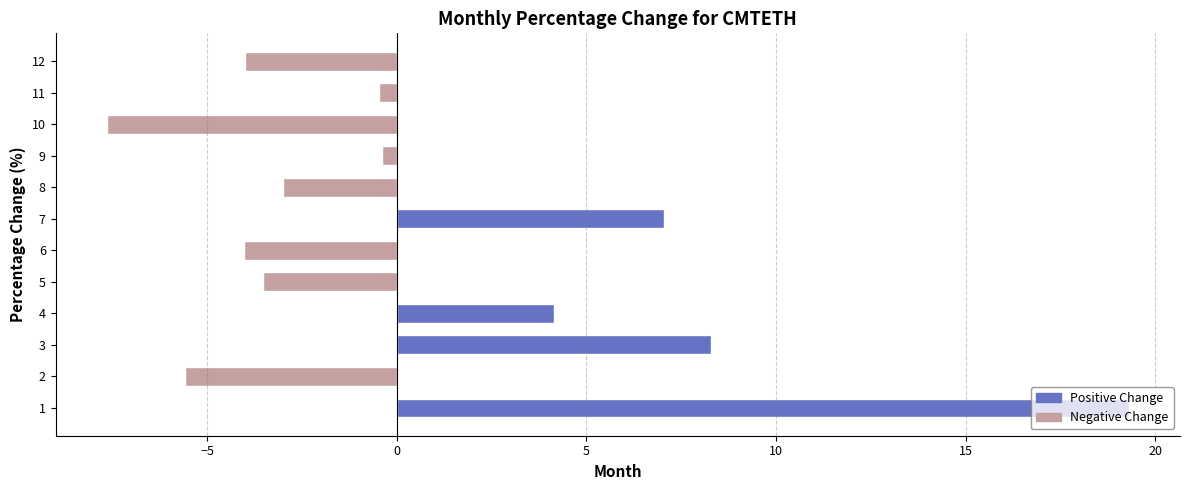

What is the greatest value displayed?

19.3